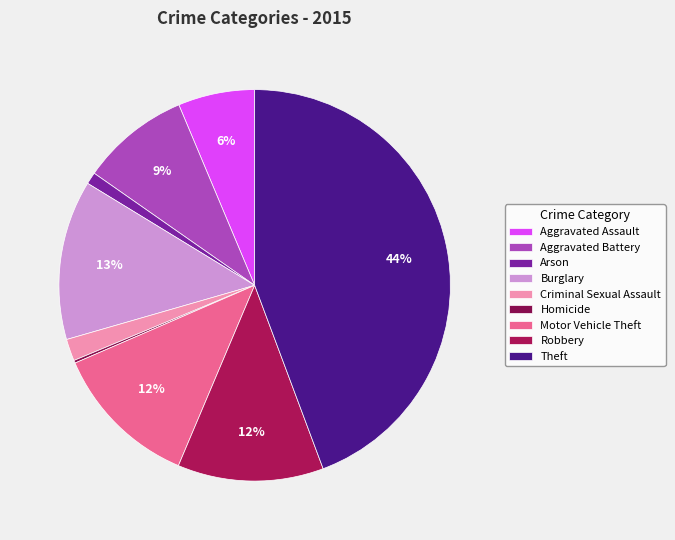

What is the ratio of the value at Criminal Sexual Assault to the value at Homicide?

8.0